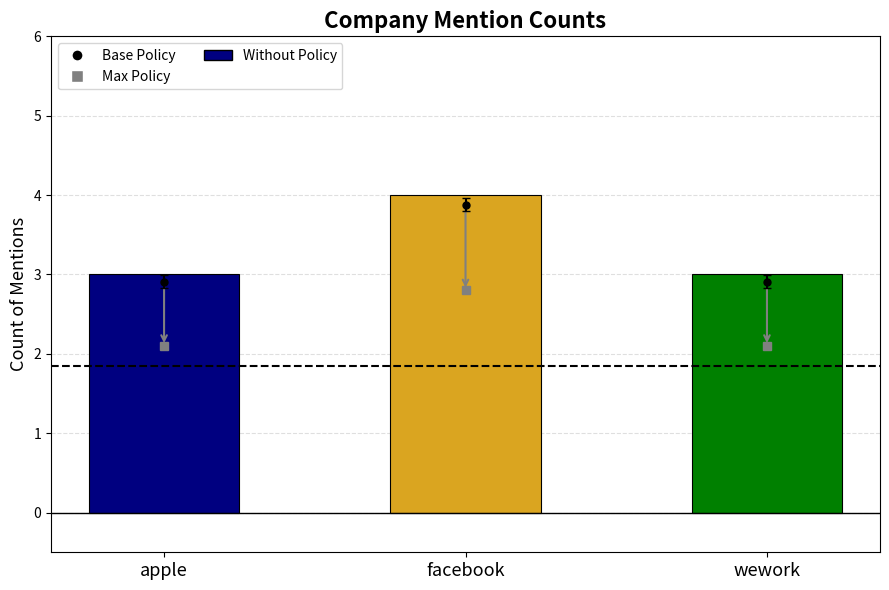

What is the average value?

3